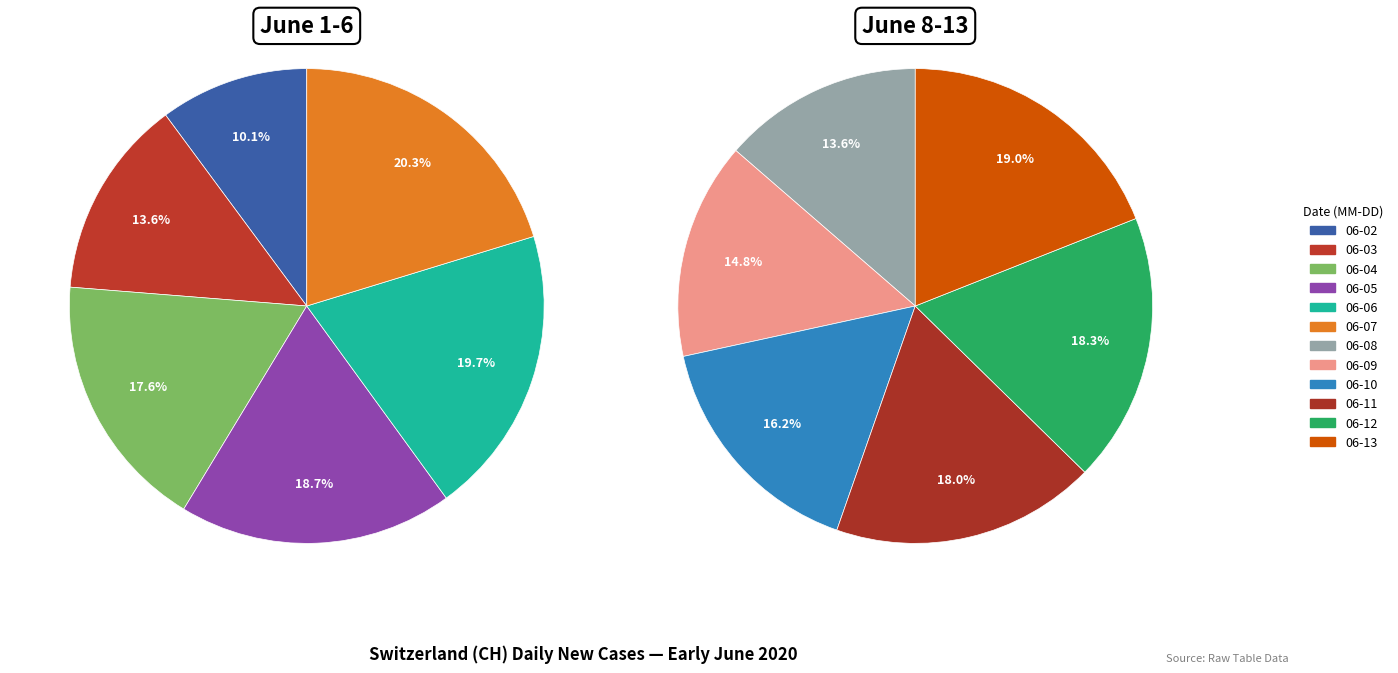

Which slice is the largest?

2020-06-13